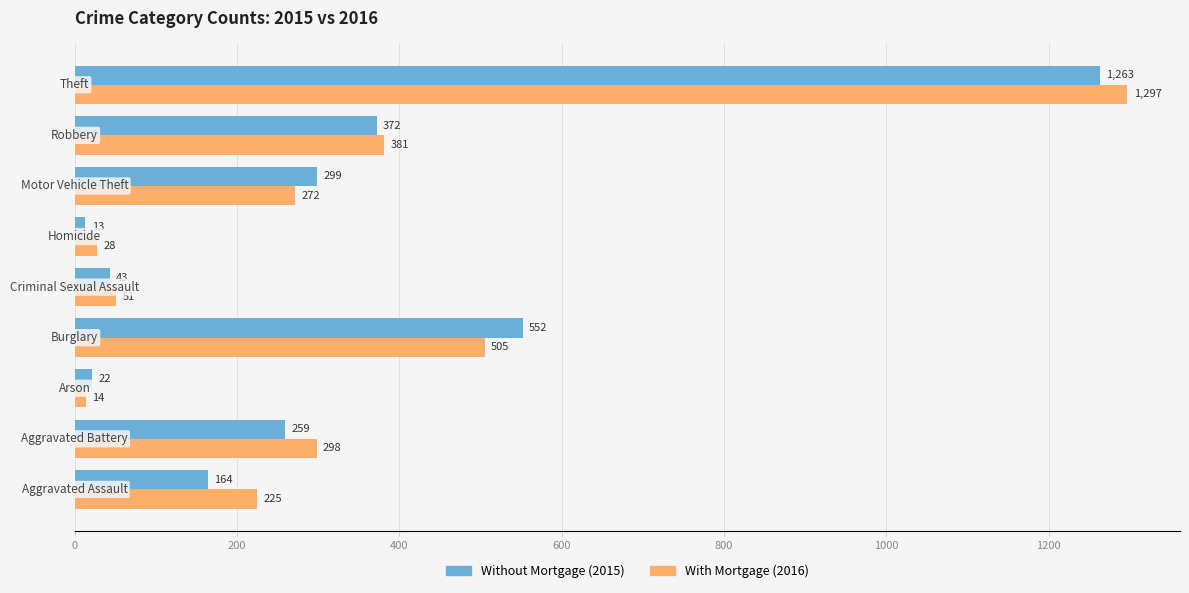

What is the greatest value displayed?

1297